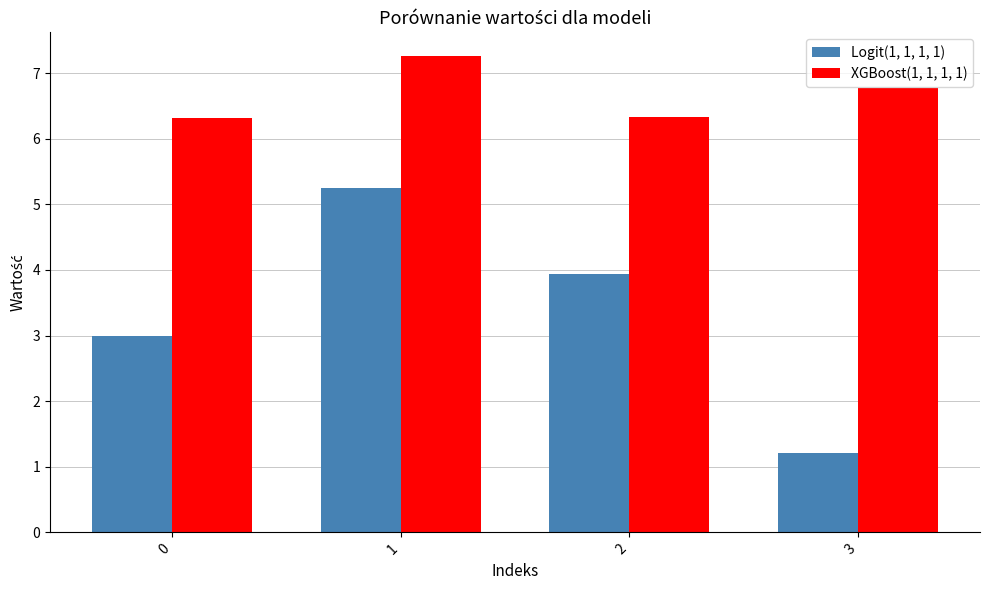

Which series has the largest range (max minus min)?

Logit(1, 1, 1, 1)